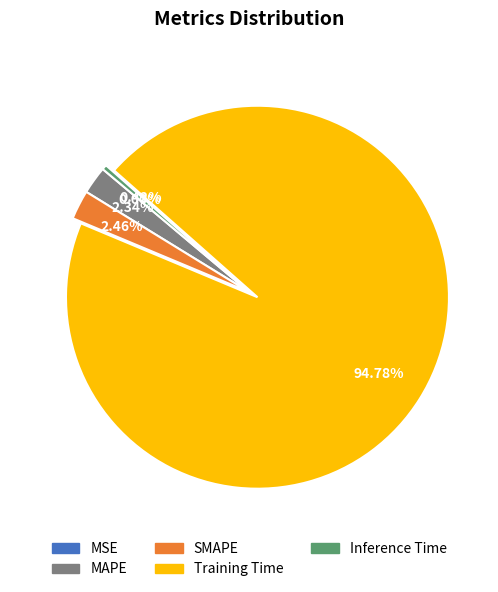

What is the largest slice in the pie chart?

Training Time